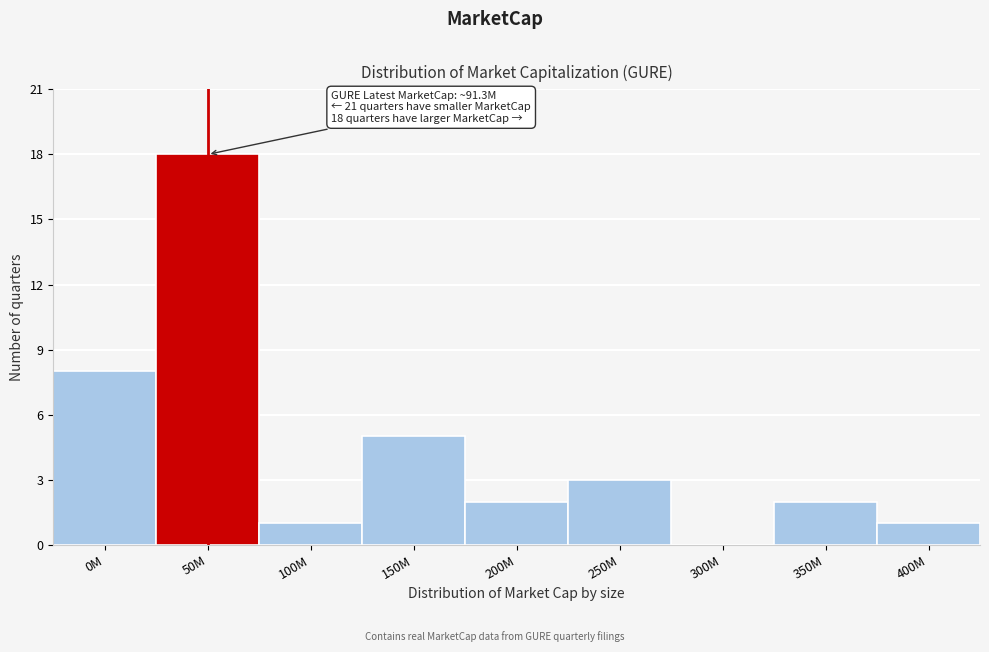

Reading right to left, list all the values displayed in this chart.

400M=1	350M=2	300M=0	250M=3	200M=2	150M=5	100M=1	50M=18	0M=8